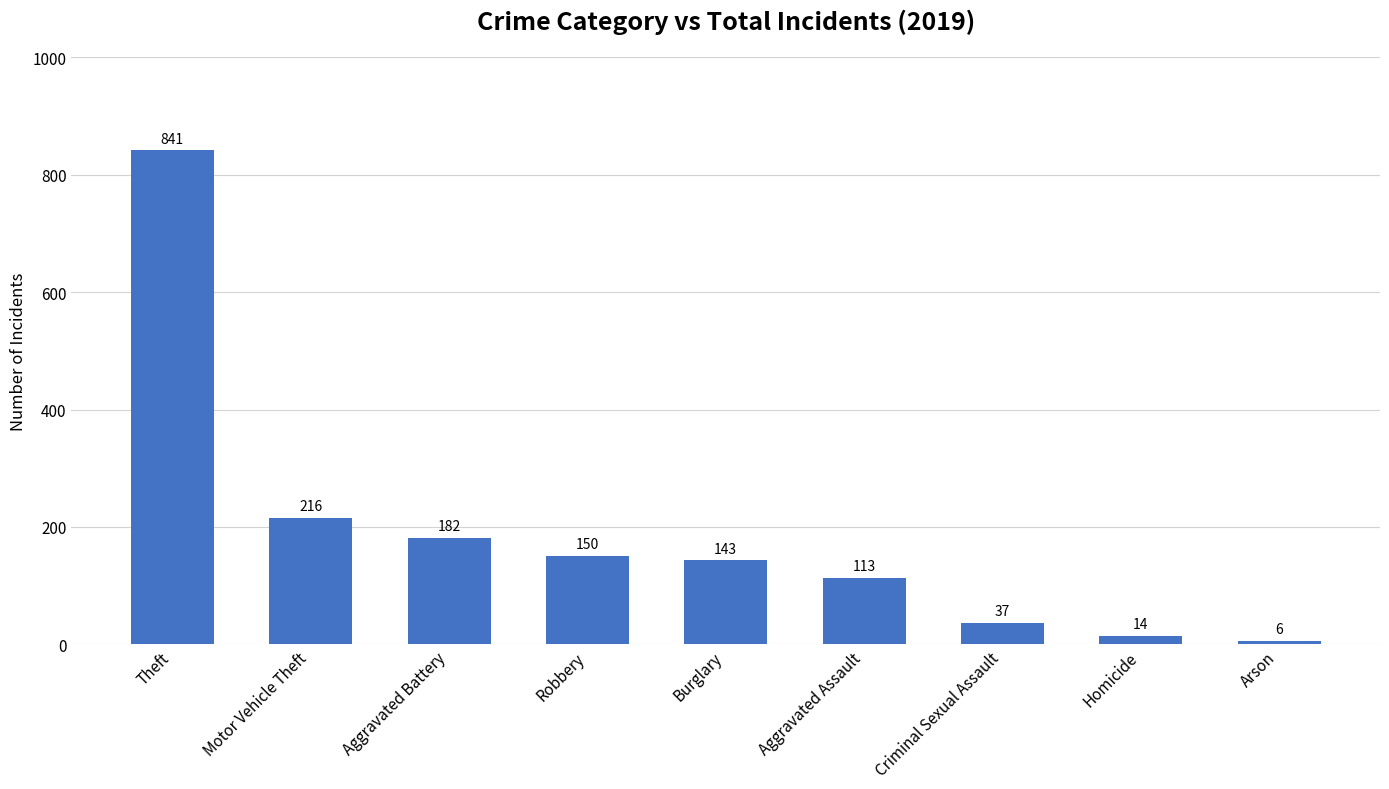

List the labels in order of value, largest first.

Theft, Motor Vehicle Theft, Aggravated Battery, Robbery, Burglary, Aggravated Assault, Criminal Sexual Assault, Homicide, Arson